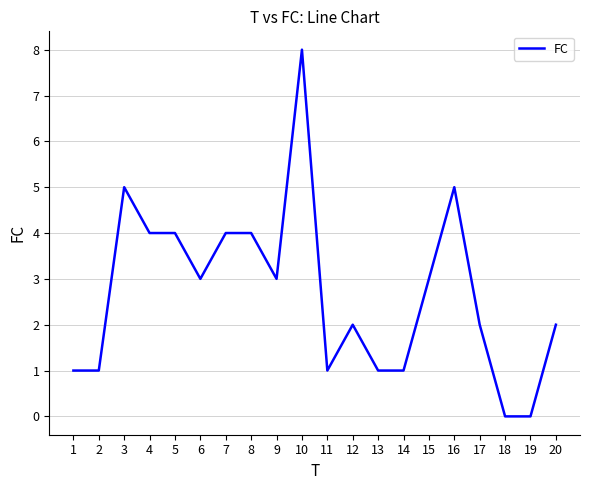

Where is the first local maximum?

3